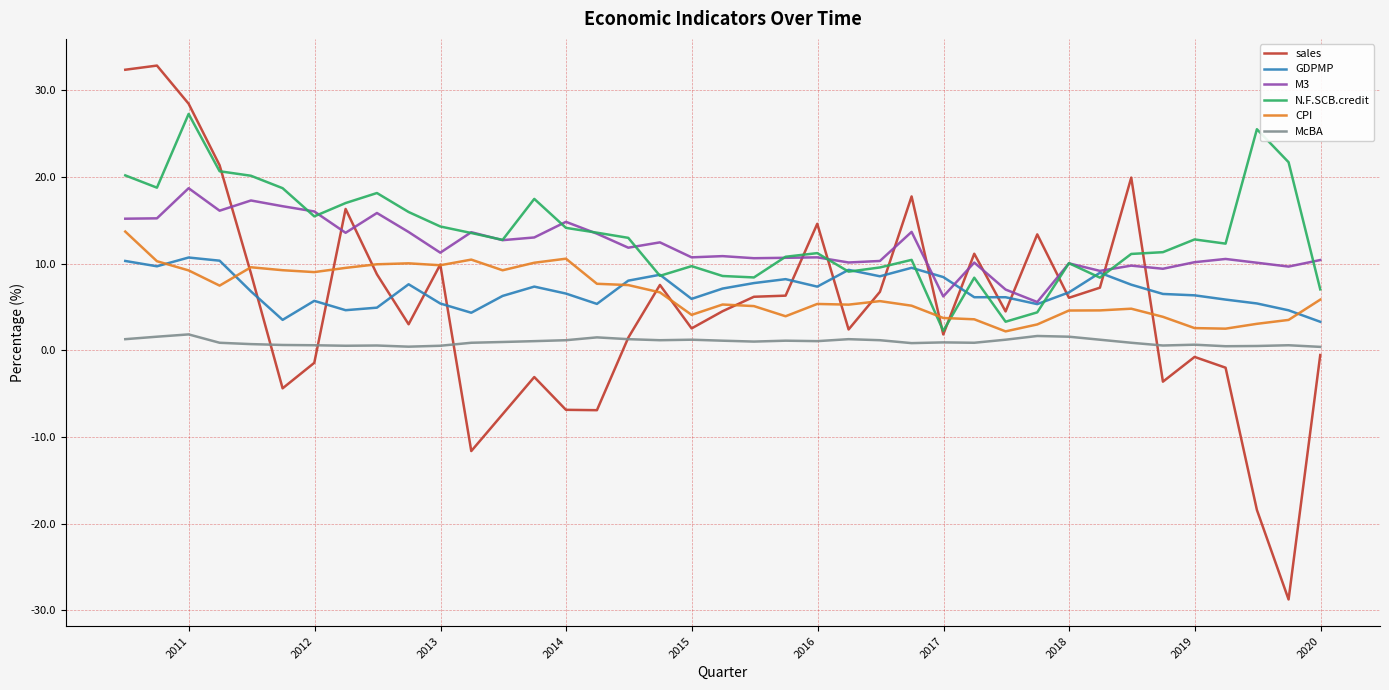

Which series has the widest spread of values?

sales